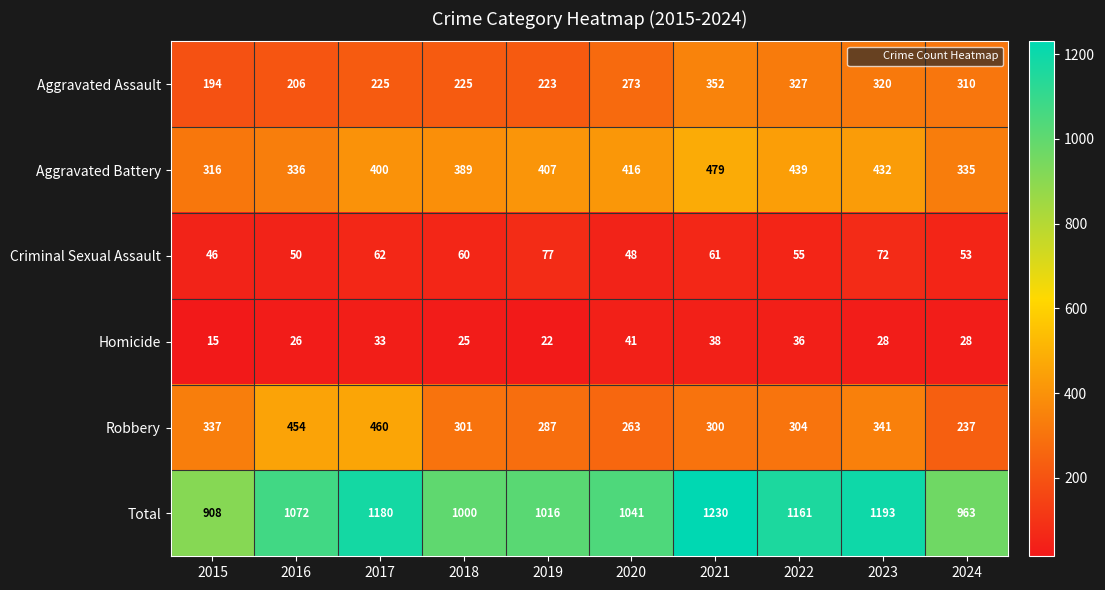

How many categories are shown in the chart?

10